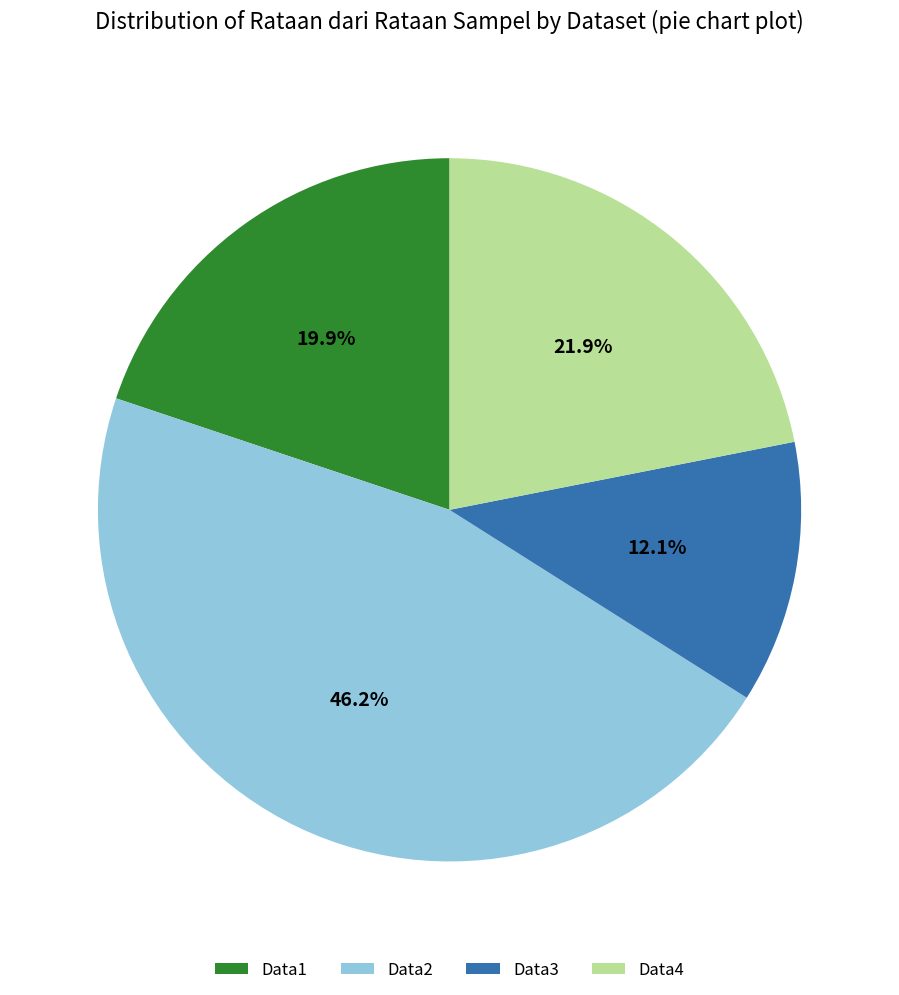

Combined, what portion of the pie is Data4 and Data3?

34.0%